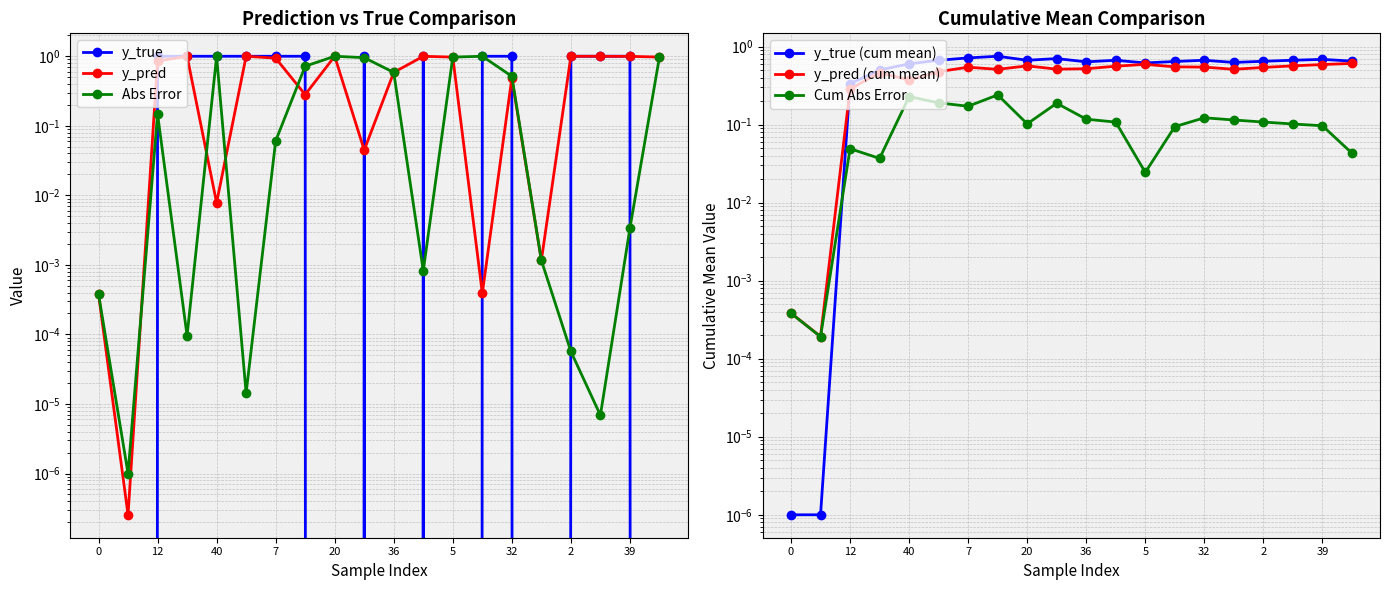

Which series changed the most between 40 and 11?

y_true (cum mean)